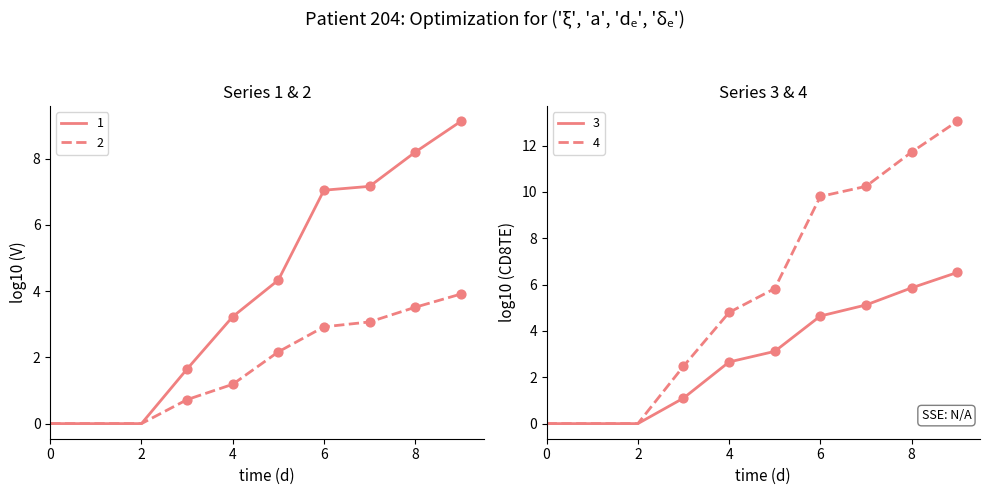

At how many categories does at least one series exceed 6?

4